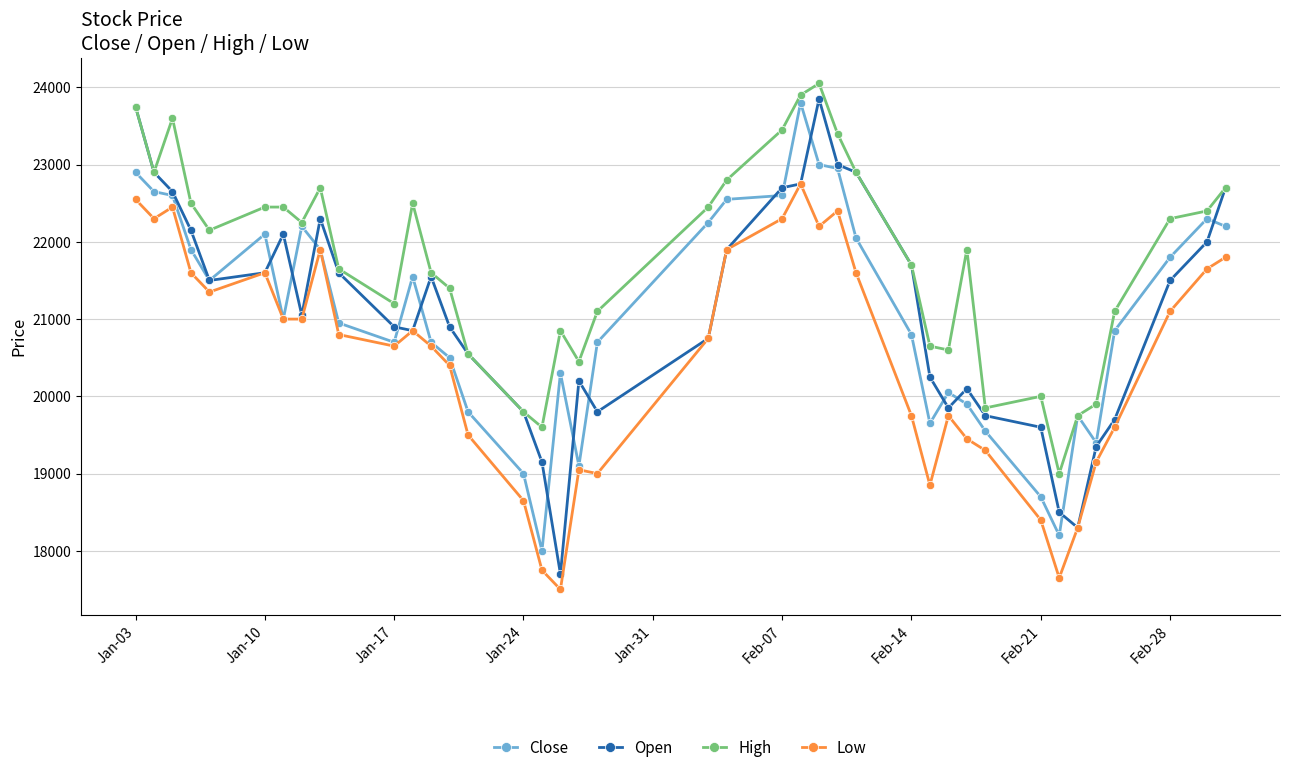

What is the value of the High point at the 24th from the left?

23900